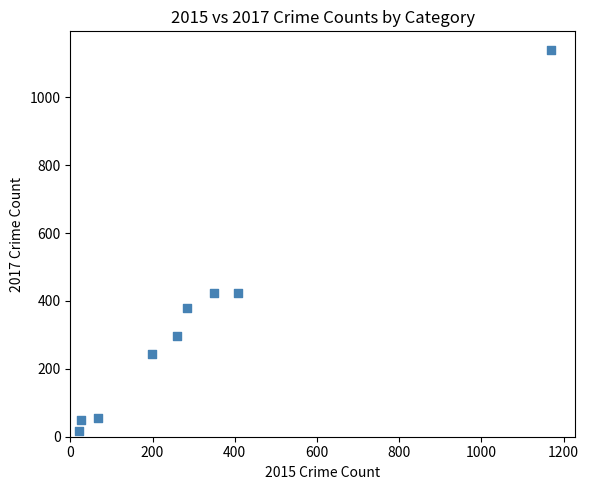

What is the average Y value?

336